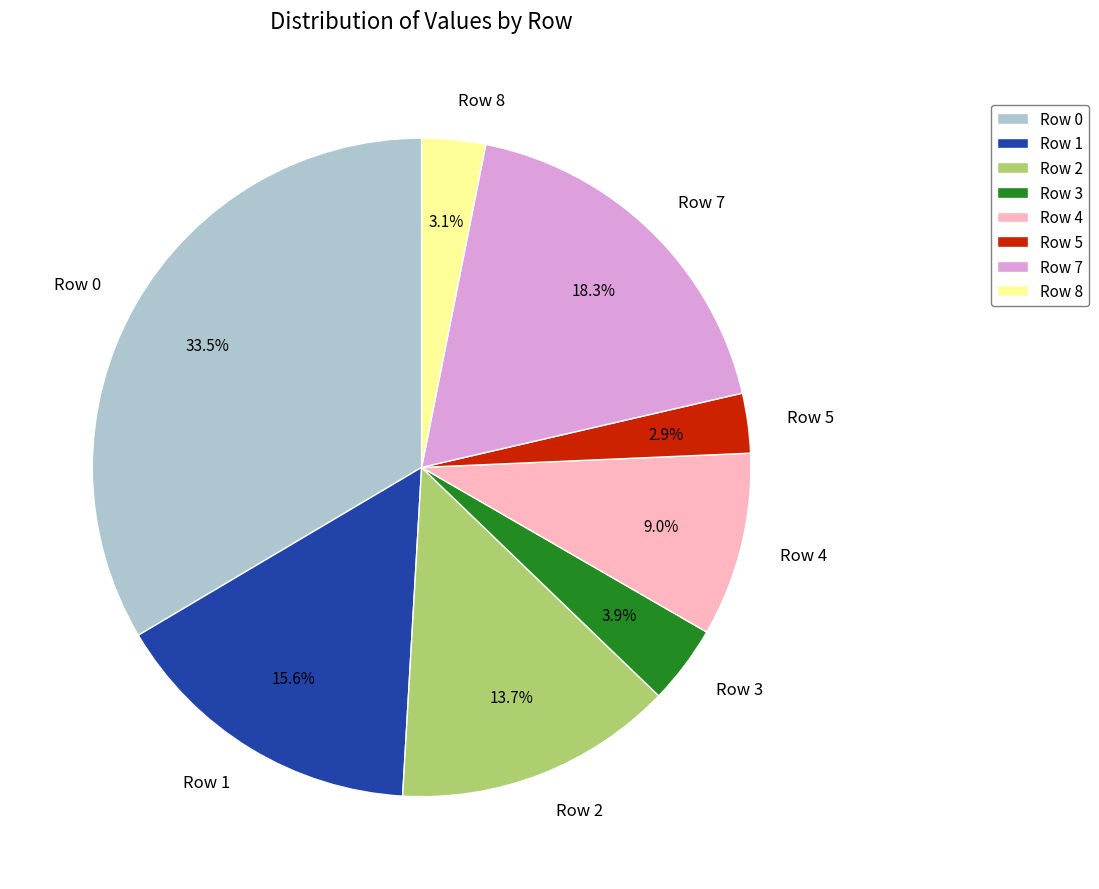

To the nearest percent, what is the combined percentage of Row 5 and Row 2?

17%